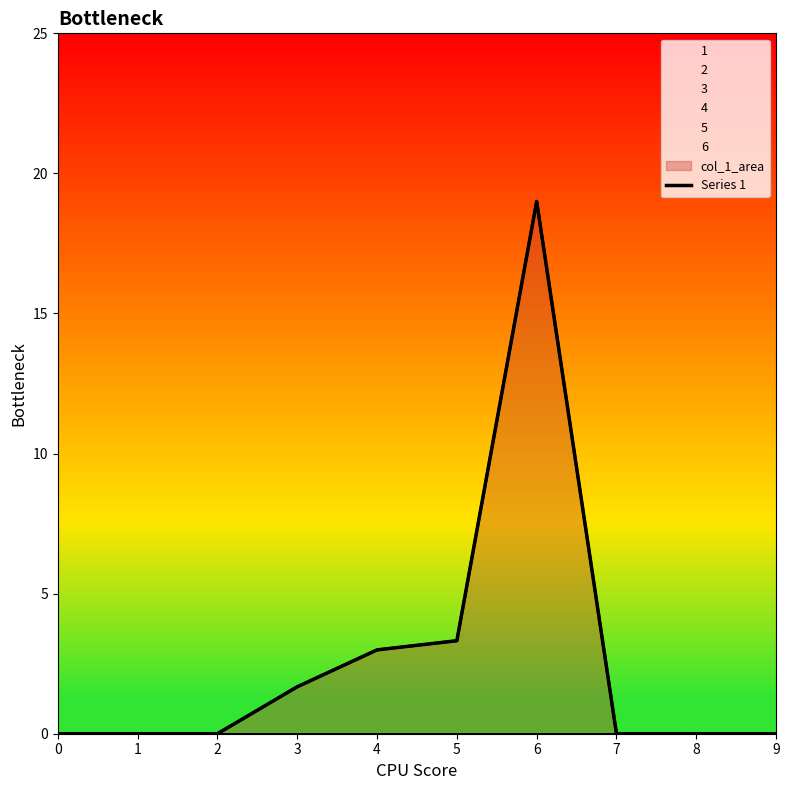

Reading left to right, transcribe all the data shown in this chart.

0=0.0	1=0.0	2=0.0	3=1.7	4=3.0	5=3.3	6=19.0	7=0.0	8=0.0	9=0.0